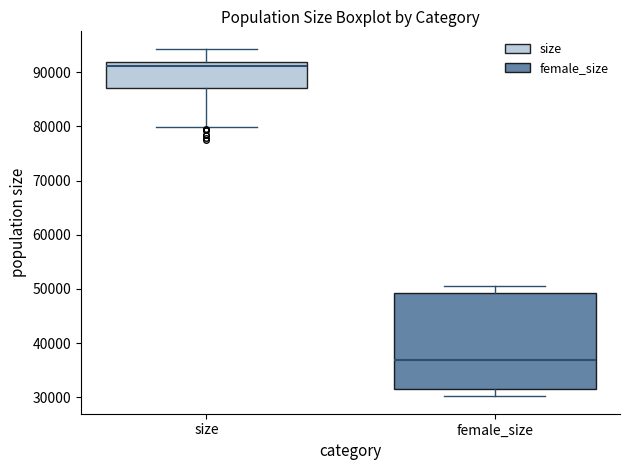

Which box has the lowest median line?

female_size